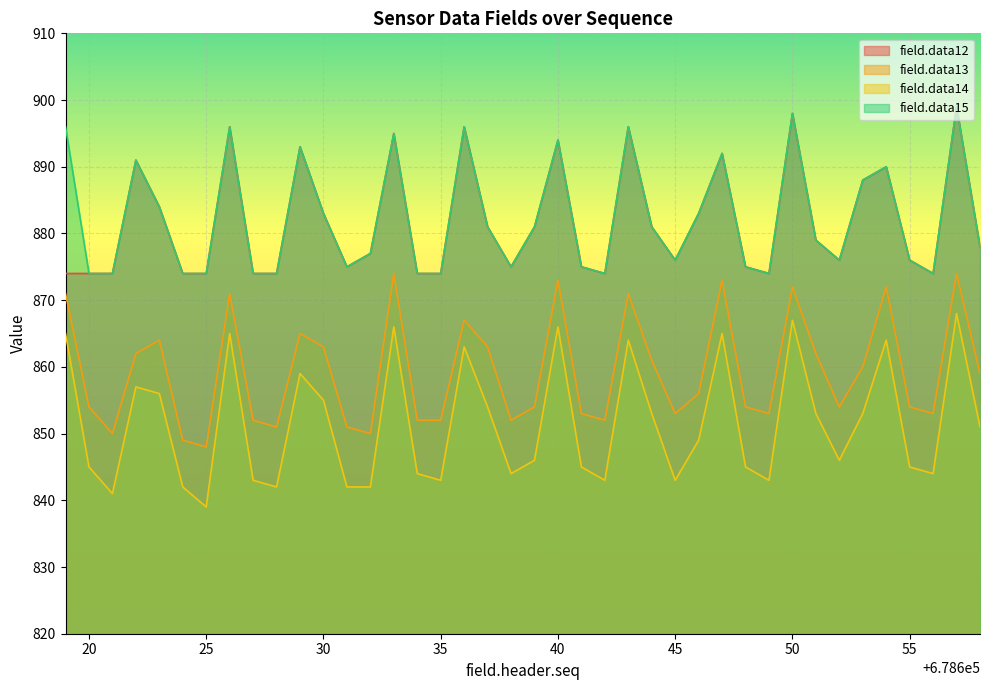

How many interior local valleys does the field.data13 series have?

10